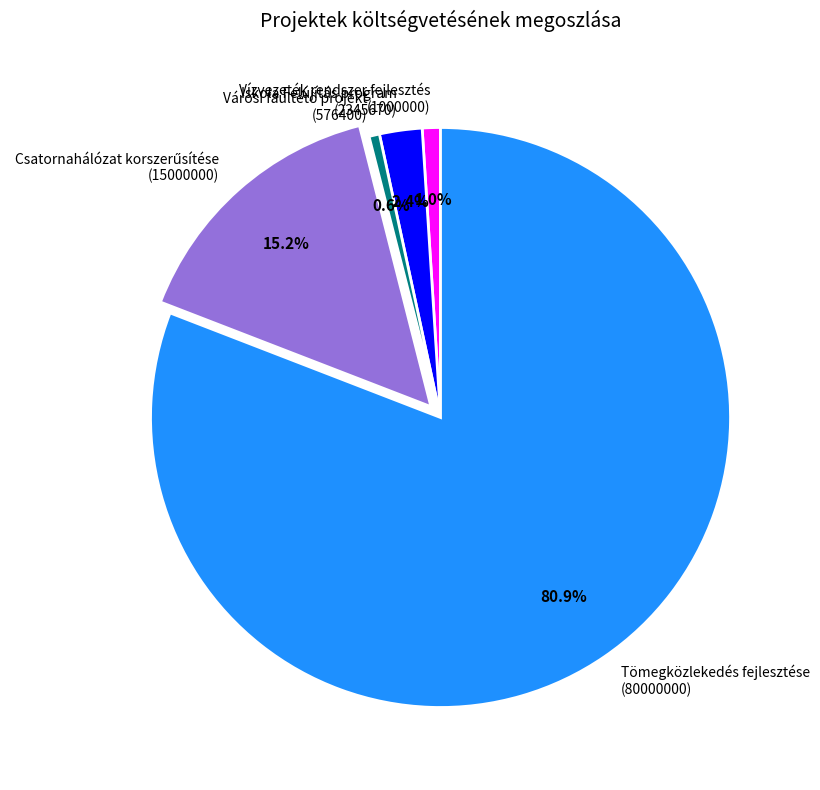

Which slice represents more than half of the pie?

Tömegközlekedés fejlesztése (80000000)